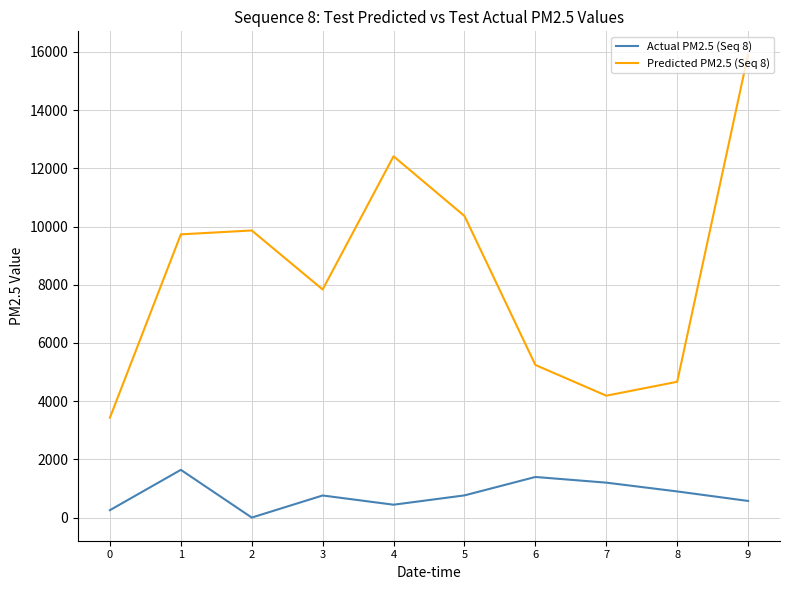

At which category is the sum across all series the highest?

9